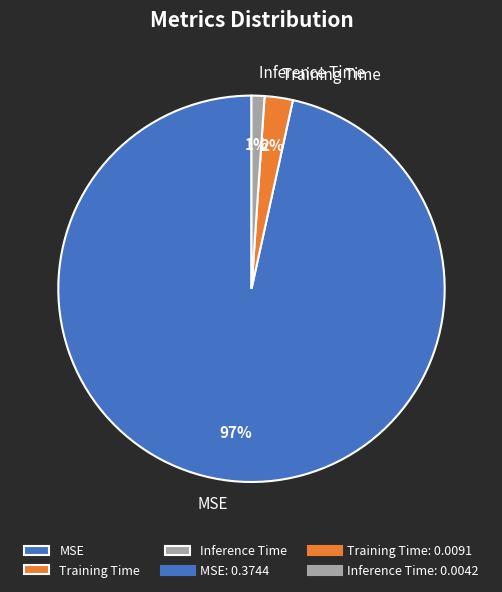

To the nearest percent, what is the combined percentage of MSE and Inference Time?

98%